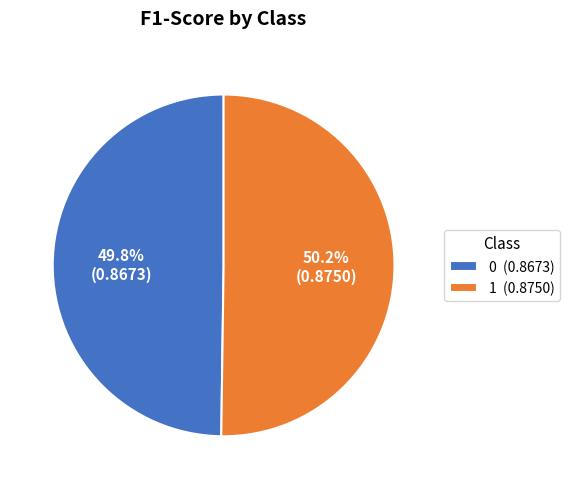

Combined, what portion of the pie is 0 and 1?

100.0%